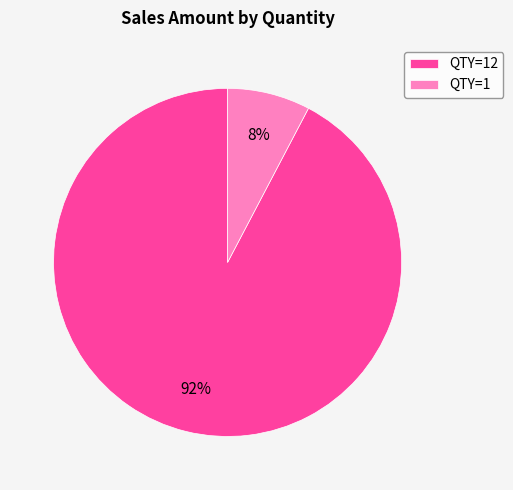

To the nearest percent, what is the average slice percentage?

50%